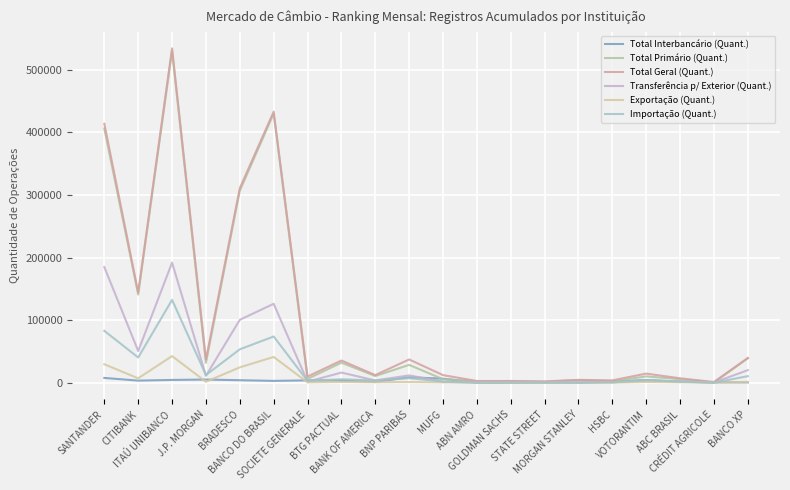

Reading left to right, what are all the values shown in this chart?

Total Interbancário (Quant.): 7708	3410	4507	5128	4048	2988	3806	3425	1512	8700	6521	125	250	616	163	1669	4448	1451	787	525
Total Primário (Quant.): 405943	140882	529644	31897	306661	430003	6059	32114	10735	28529	5665	2640	2581	1550	4424	2160	10190	5673	421	39081
Total Geral (Quant.): 413651	144292	534151	37025	310709	432991	9865	35539	12247	37229	12186	2765	2831	2166	4587	3829	14638	7124	1208	39606
Transferência p/ Exterior (Quant.): 184746	50658	191837	11081	100533	126127	1740	16264	3706	11743	1801	1404	1168	749	1698	703	3478	2467	270	20169
Exportação (Quant.): 29488	7117	42599	1581	24632	41230	581	1282	773	1113	600	0	0	0	32	159	1265	773	39	1462
Importação (Quant.): 82920	40353	132388	12364	53431	73879	2973	5556	3758	7239	1921	0	6	0	48	748	4221	2021	14	10579